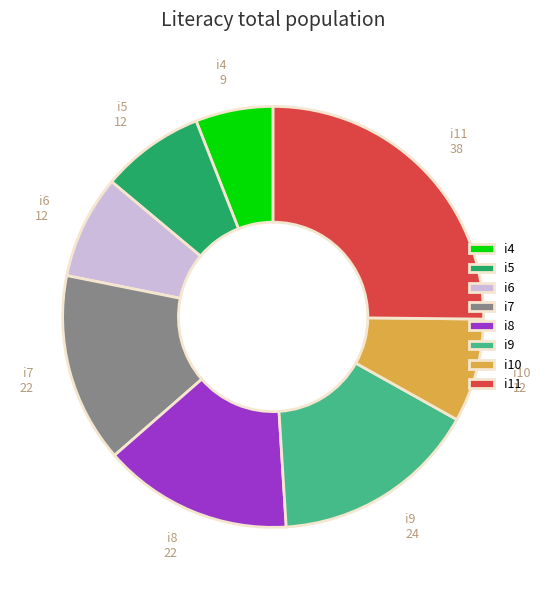

Approximately how many times larger is the value at i8 compared to i4?

2.4